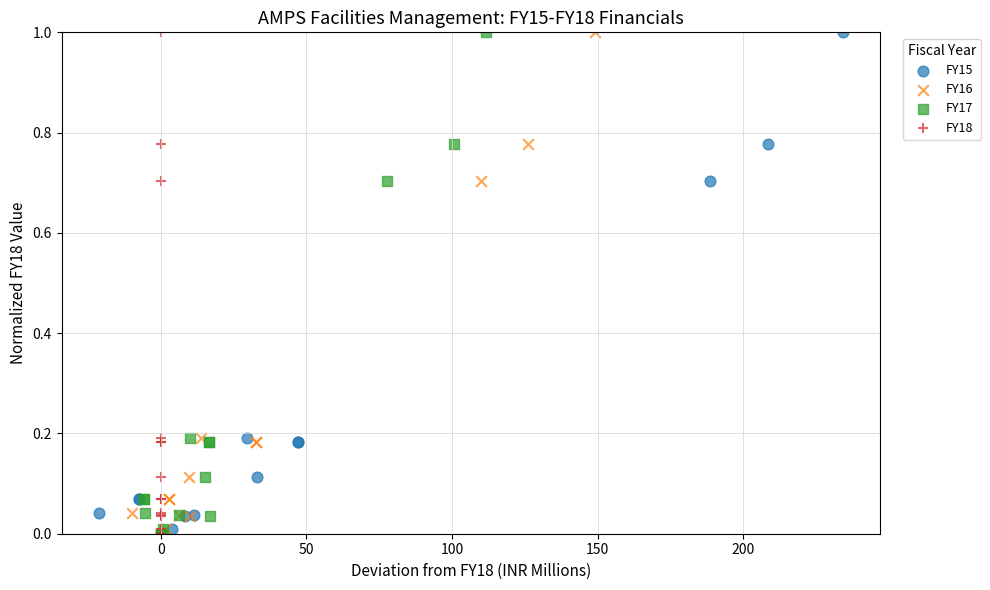

What are all the series names shown in the legend?

FY15, FY16, FY17, FY18